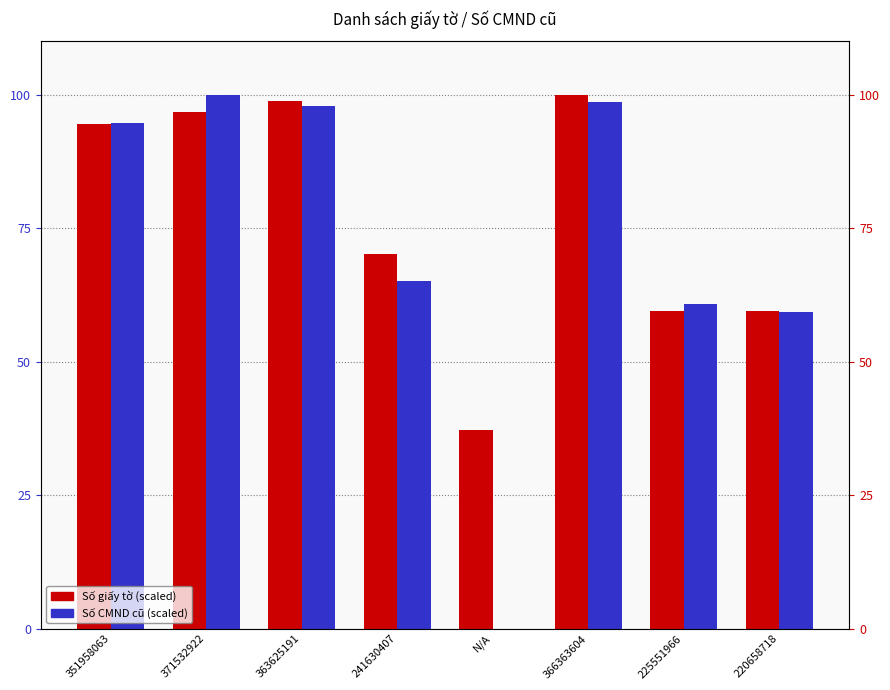

What is the difference between the maximum and minimum values in the Số CMND cũ series?

100.0